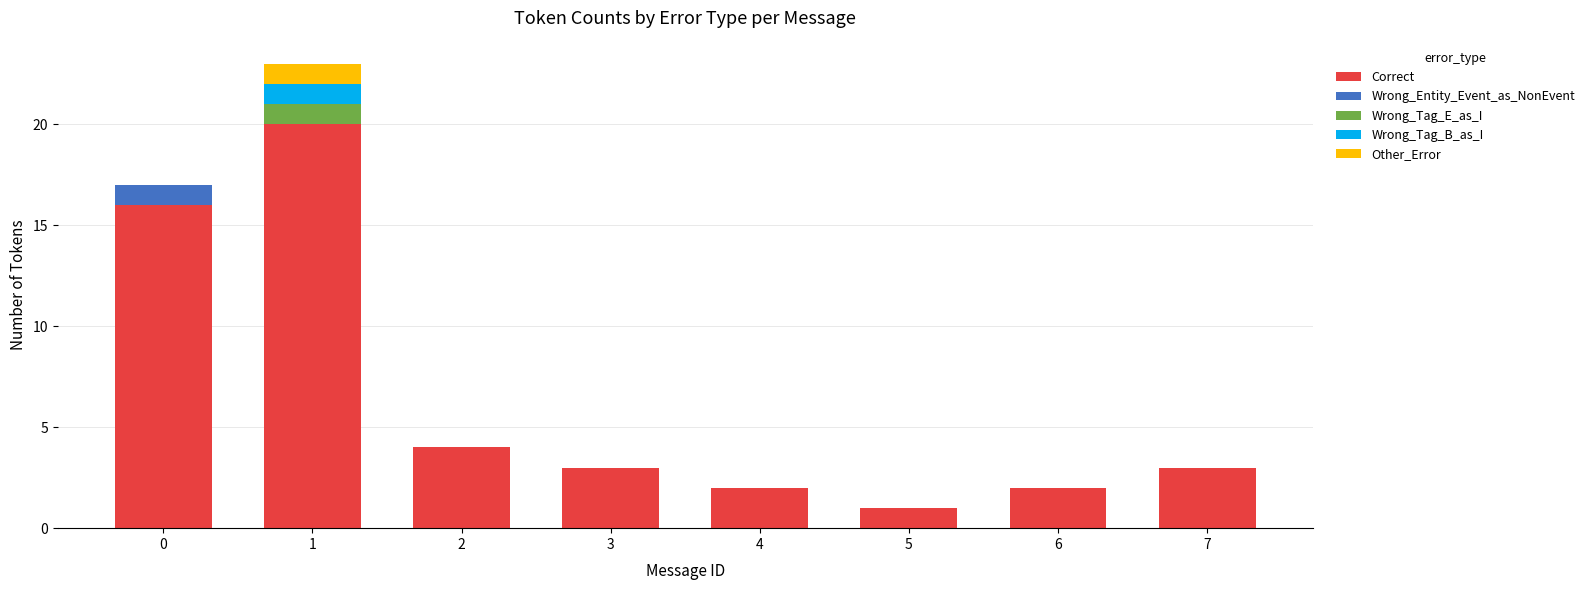

The value of Correct at 2 is 4. True or false?

True